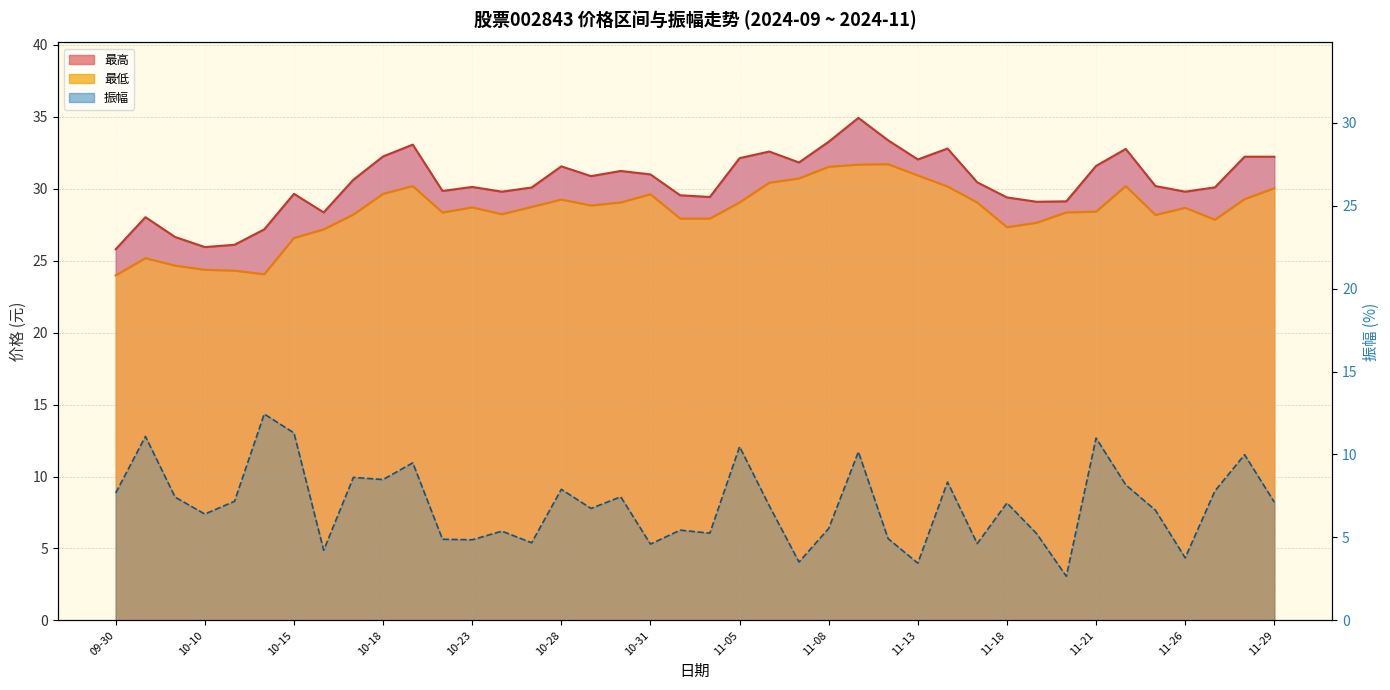

Which series has the widest spread of values?

振幅